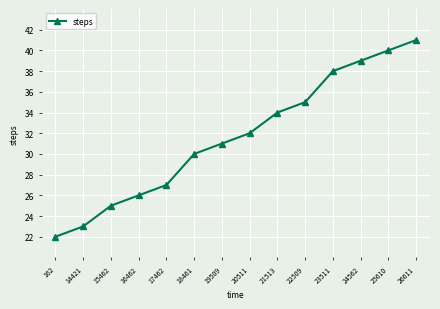

Does the chart have visible grid lines?

Yes